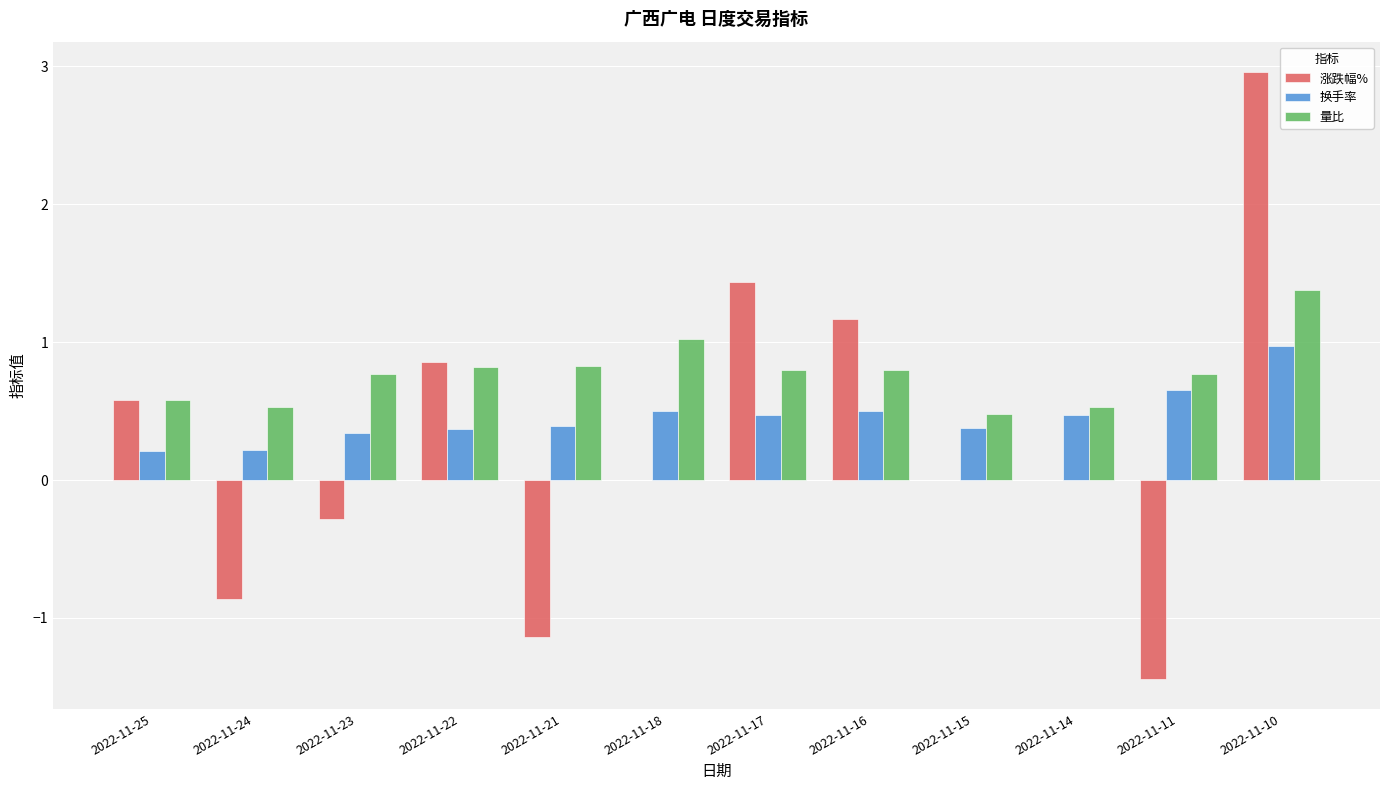

What is the sum of all 量比 values?

9.3